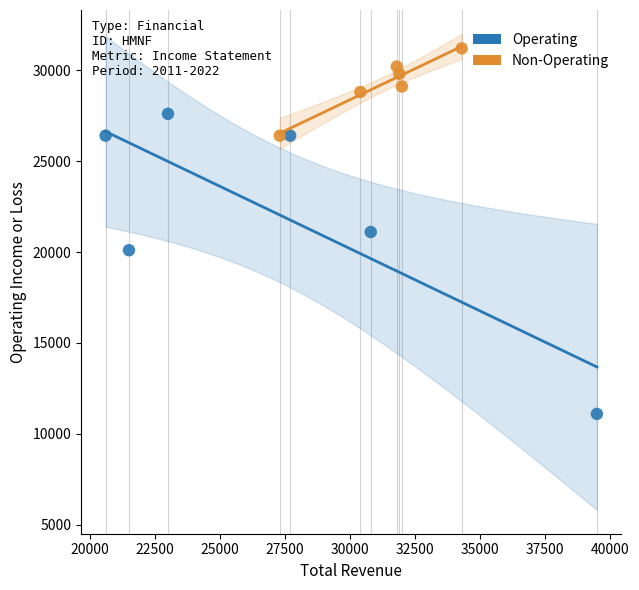

Which series reaches the minimum Y coordinate?

Operating